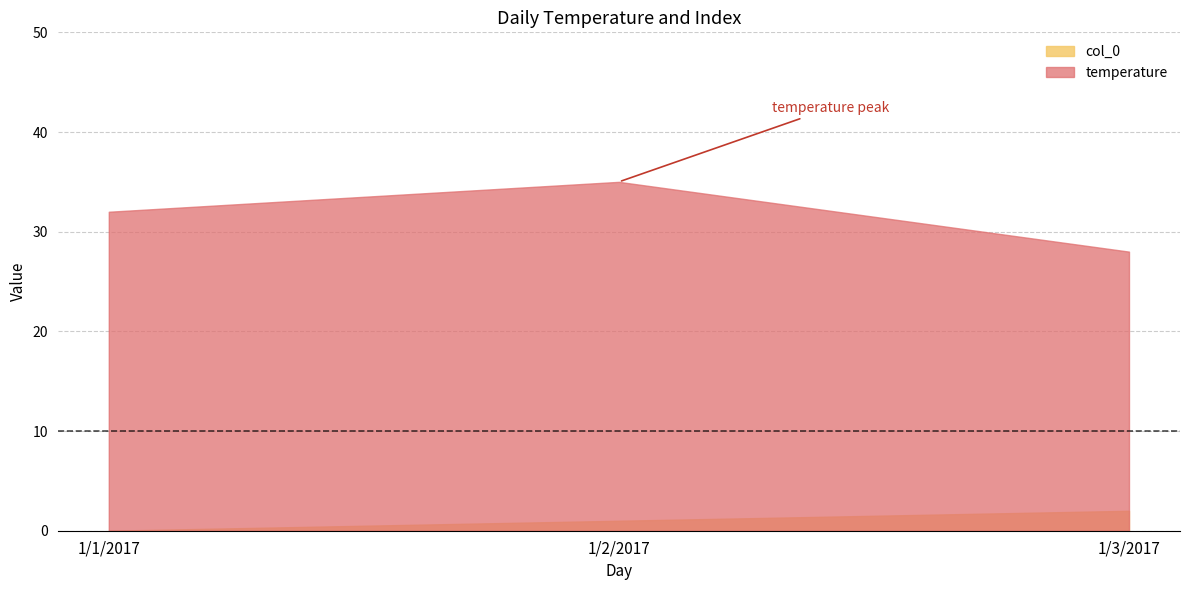

Which category has the highest value across all series?

1/2/2017